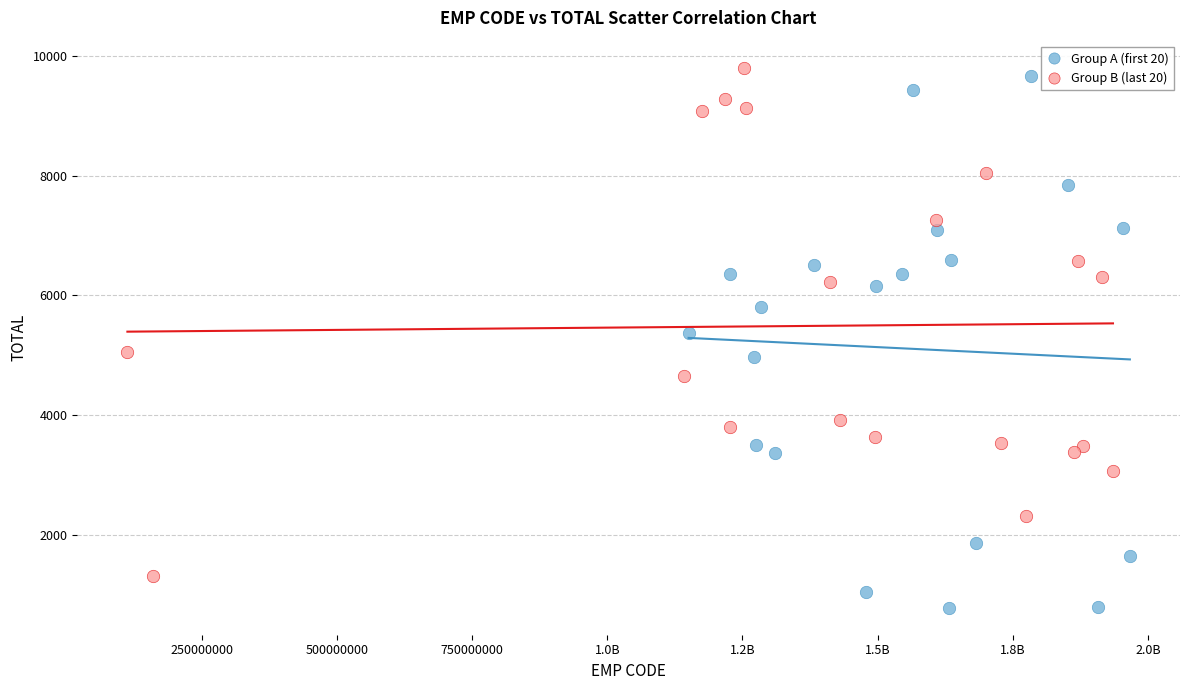

Which series reaches the minimum Y coordinate?

Group A (first 20)